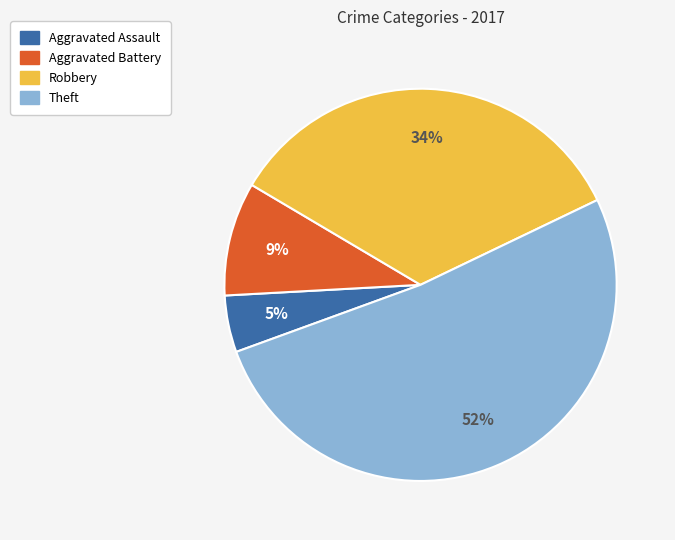

How many slices are in this pie chart?

4